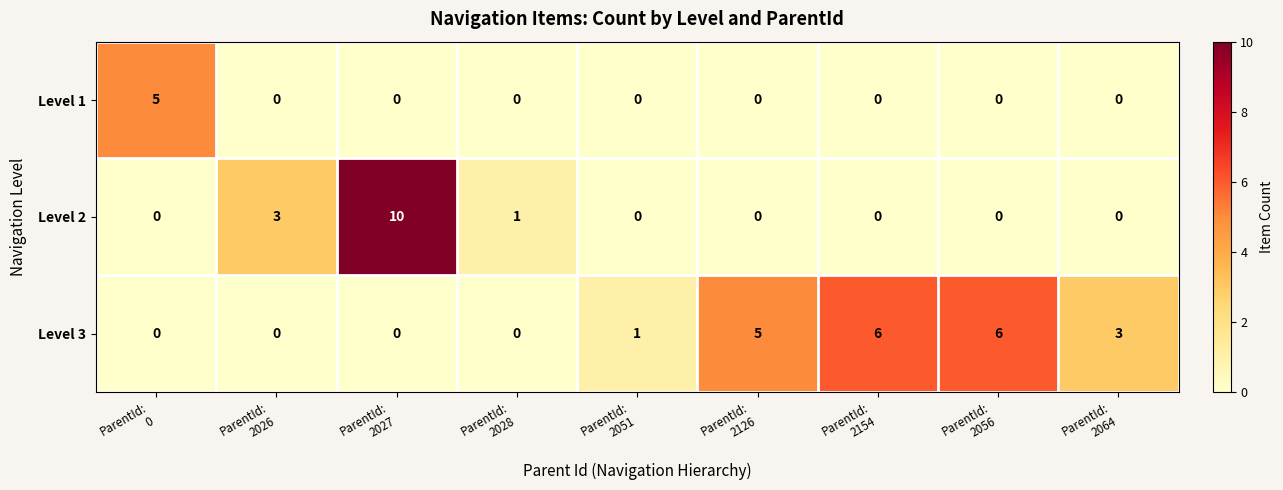

Reading left to right, what are all the values shown in this chart?

Level 1: 5	0	0	0	0	0	0	0	0
Level 2: 0	3	10	1	0	0	0	0	0
Level 3: 0	0	0	0	1	5	6	6	3